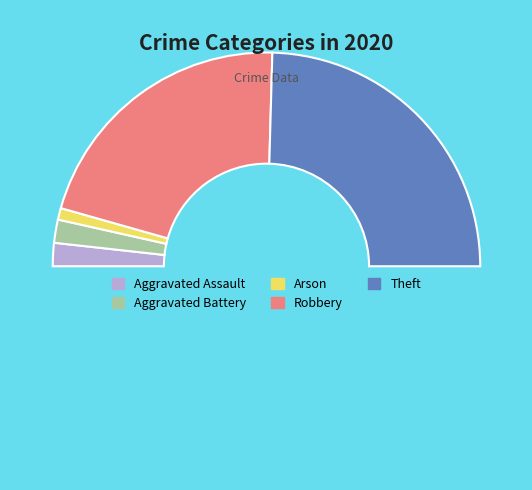

What is the largest slice in the pie chart?

Theft